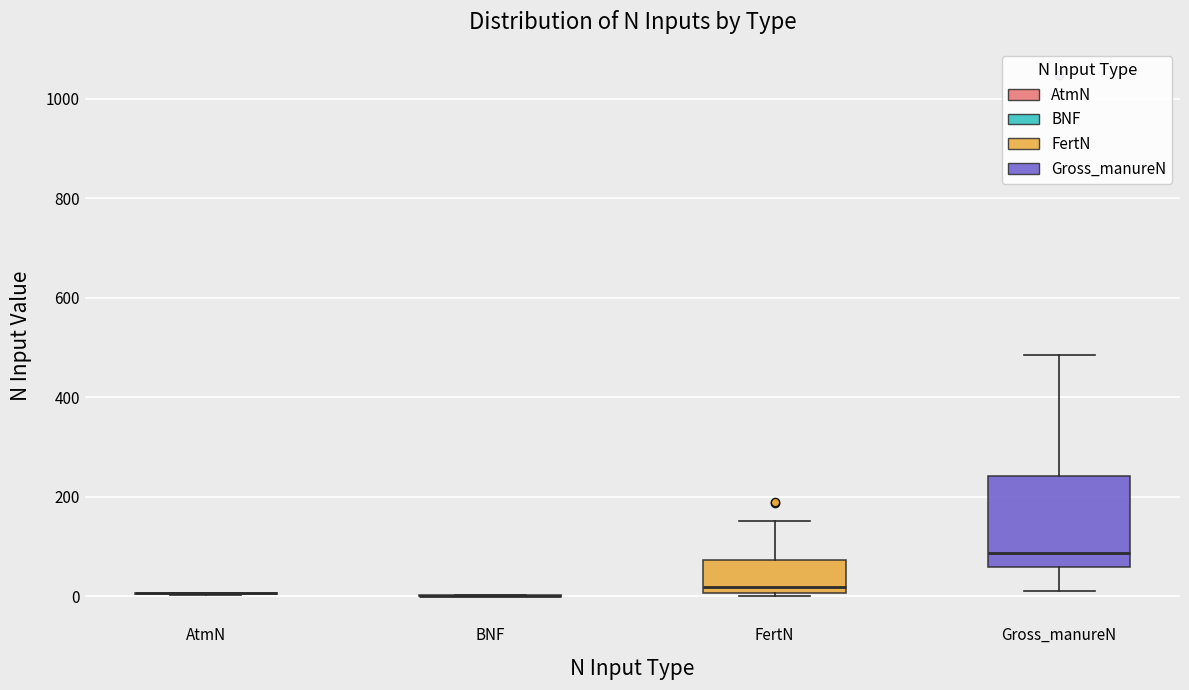

Reading left to right, transcribe this box plot: for each box, give where its median line is, the range the box spans, and where its two whiskers end, as read against the y-axis. The values are not printed on the chart, so give them approximately, as read against the axis.

AtmN: box collapsed to a line at 0, whiskers 0 to 0
BNF: box collapsed to a line at 0, whiskers 0 to 0
FertN: median 20, box 0 to 80, whiskers 0 (just below the box's lower edge) to 160
Gross_manureN: median 80, box 60 to 240, whiskers 20 to 480